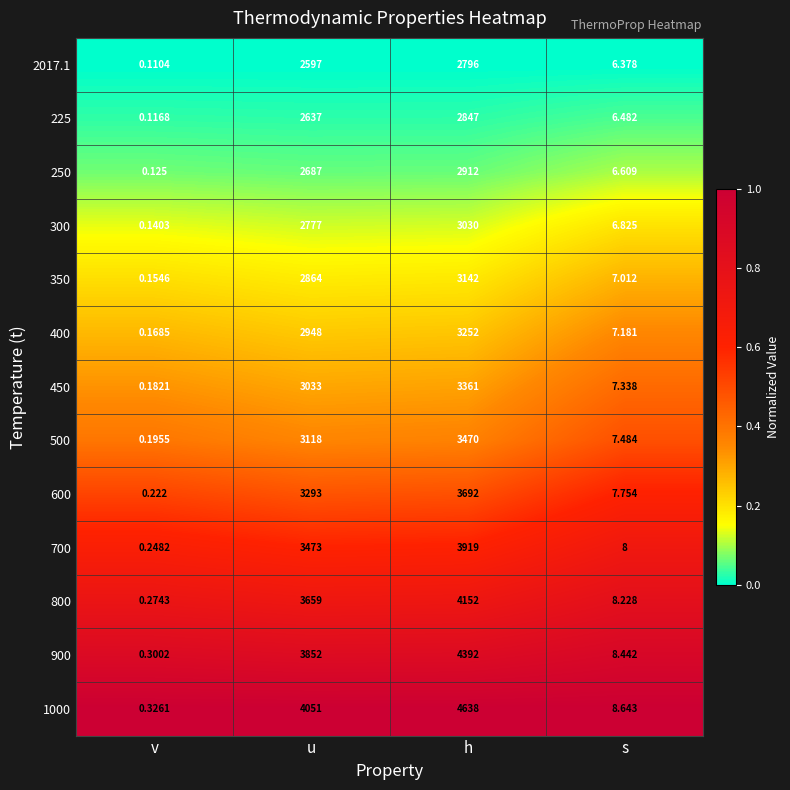

At which label does 2017.1 reach its peak?

h